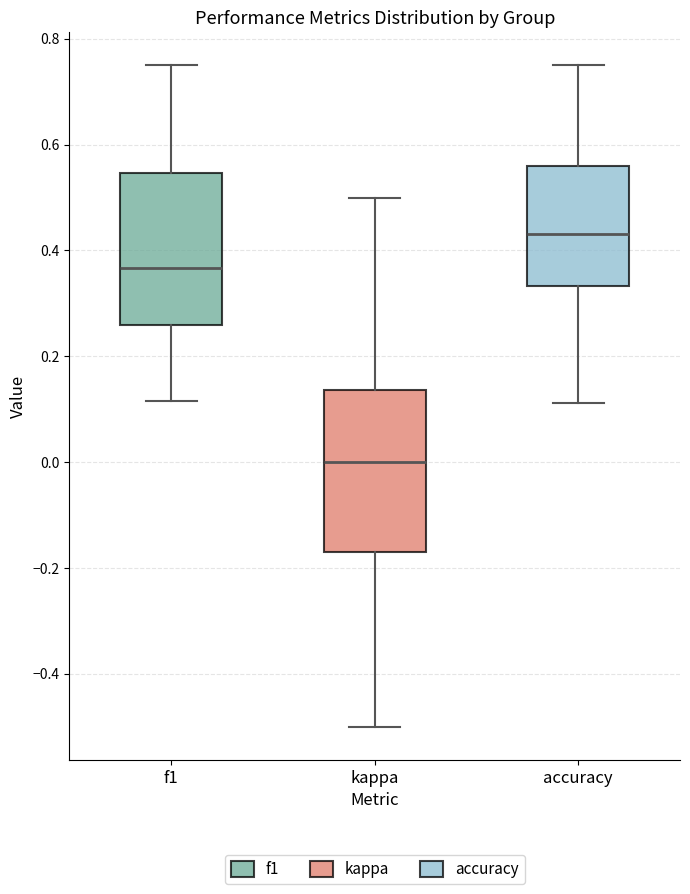

Where does the lower whisker of the box for f1 end on the y-axis? The values are not printed on the chart, so give them approximately, as read against the axis.

0.12